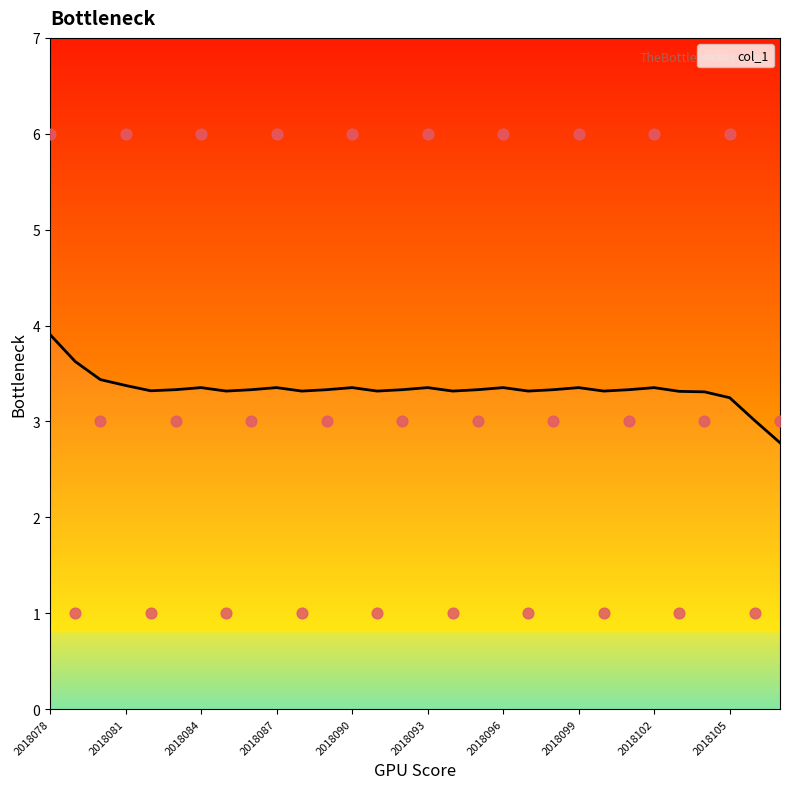

Which has a higher value, 2018084 or 2018092?

2018084